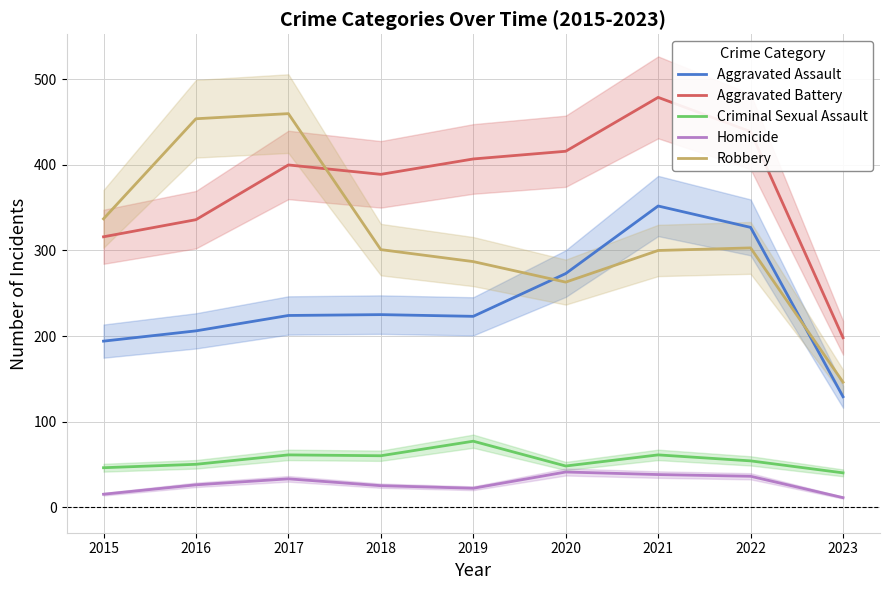

Which series has the largest total across all categories?

Aggravated Battery